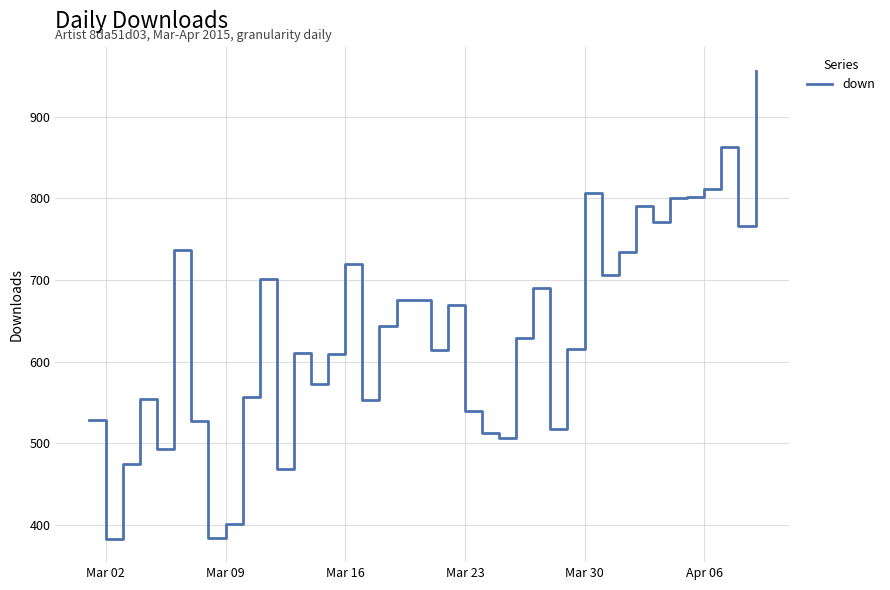

What is the average value?

634